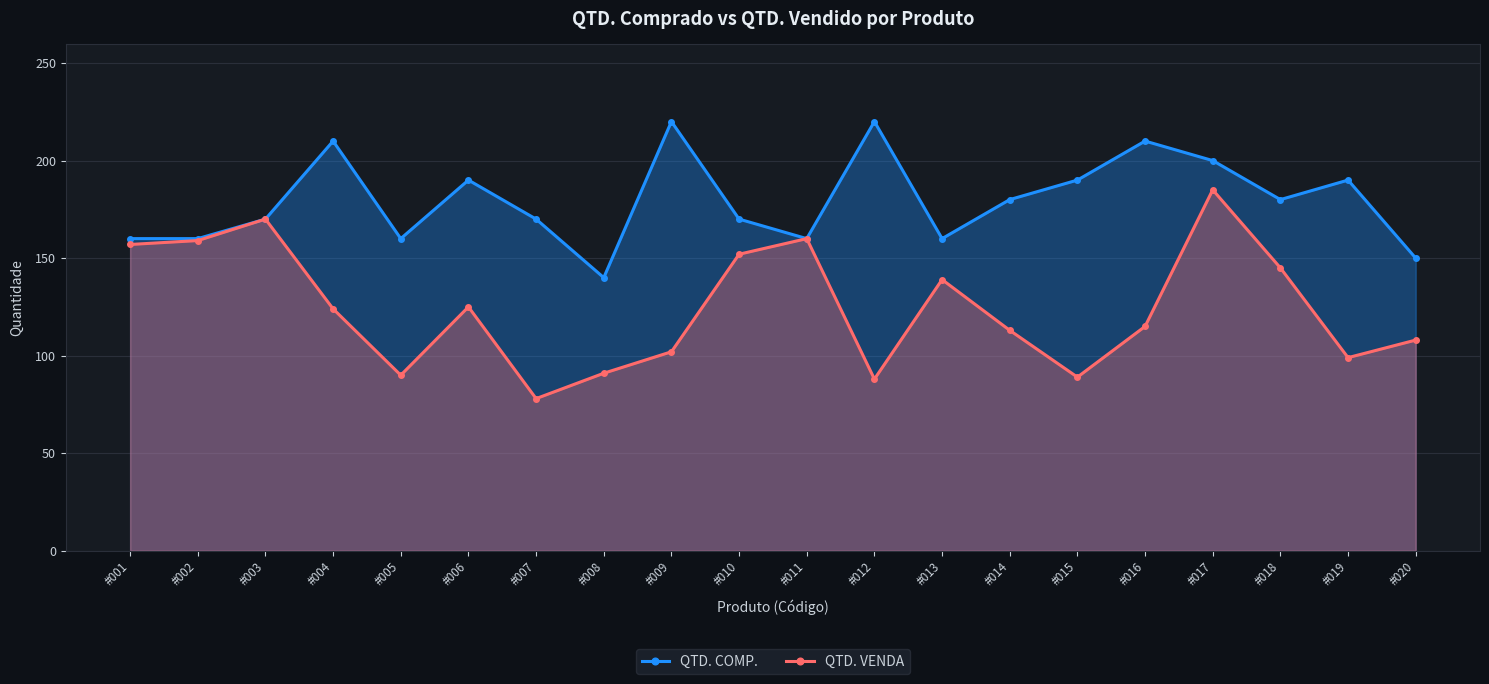

What is the highest value of the QTD. COMP. series?

220